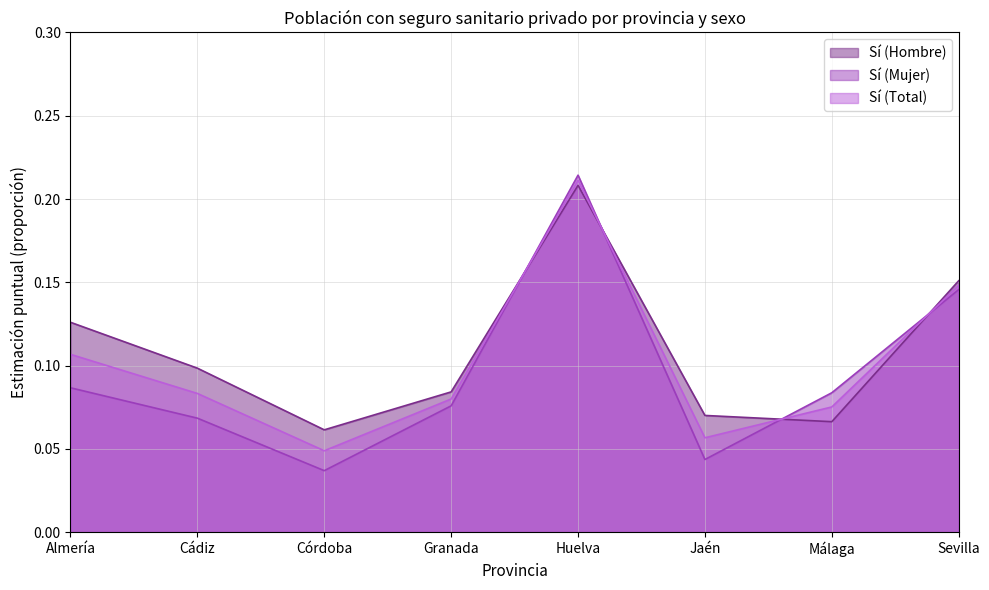

At which category does Sí (Total) reach its first local valley?

Córdoba